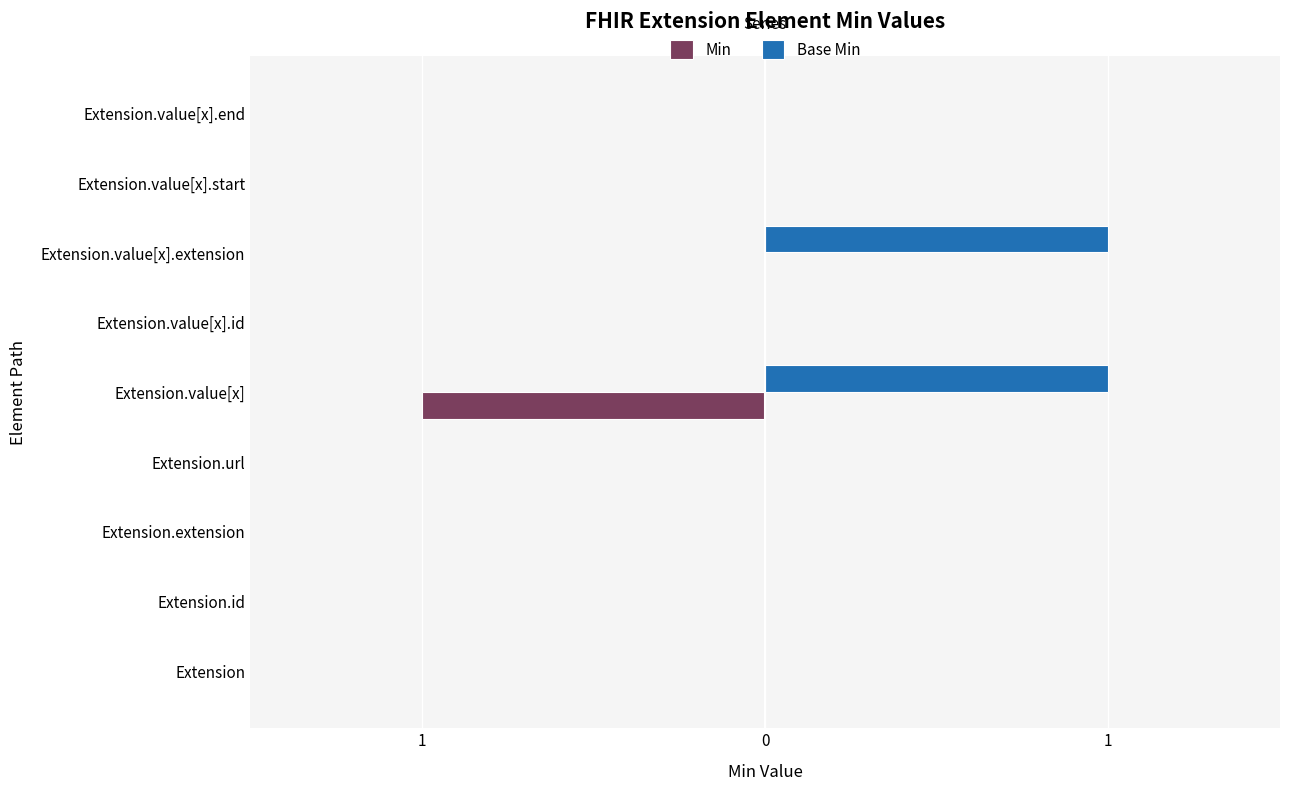

What are all the series names shown in the legend?

Min, Base Min